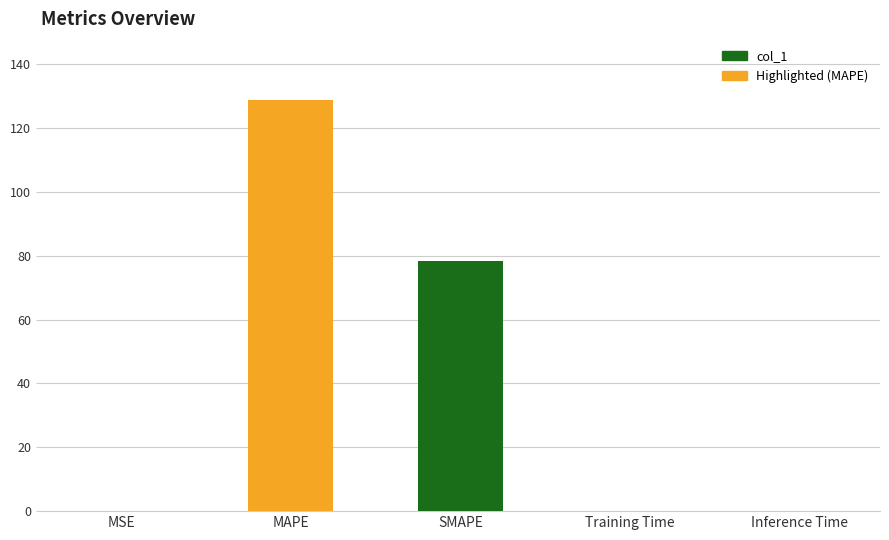

At which category does the chart reach its peak across all series?

MAPE